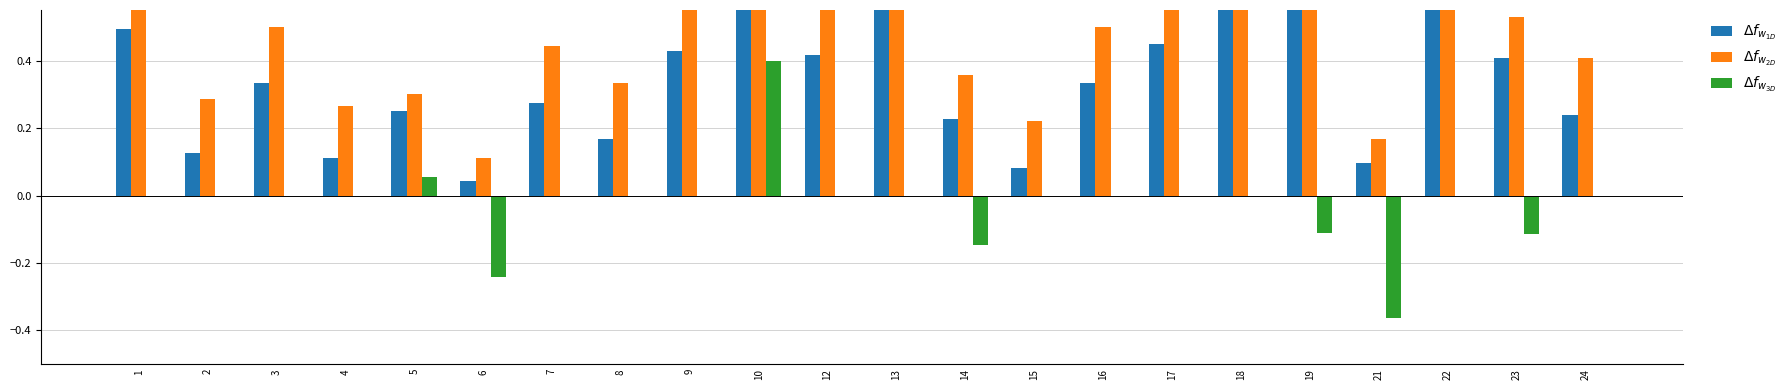

The $\Delta f_{w_{3D}}$ series shows 0.0 at 7. True or false?

True